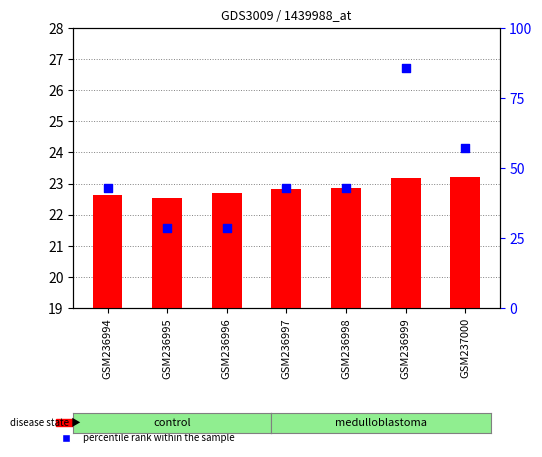

What are all the series names shown in the legend?

count, percentile rank within the sample